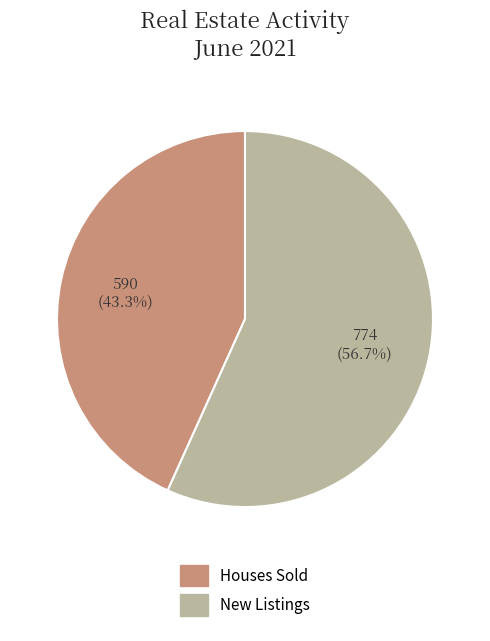

Rank the categories by value from highest to lowest.

New Listings, Houses Sold